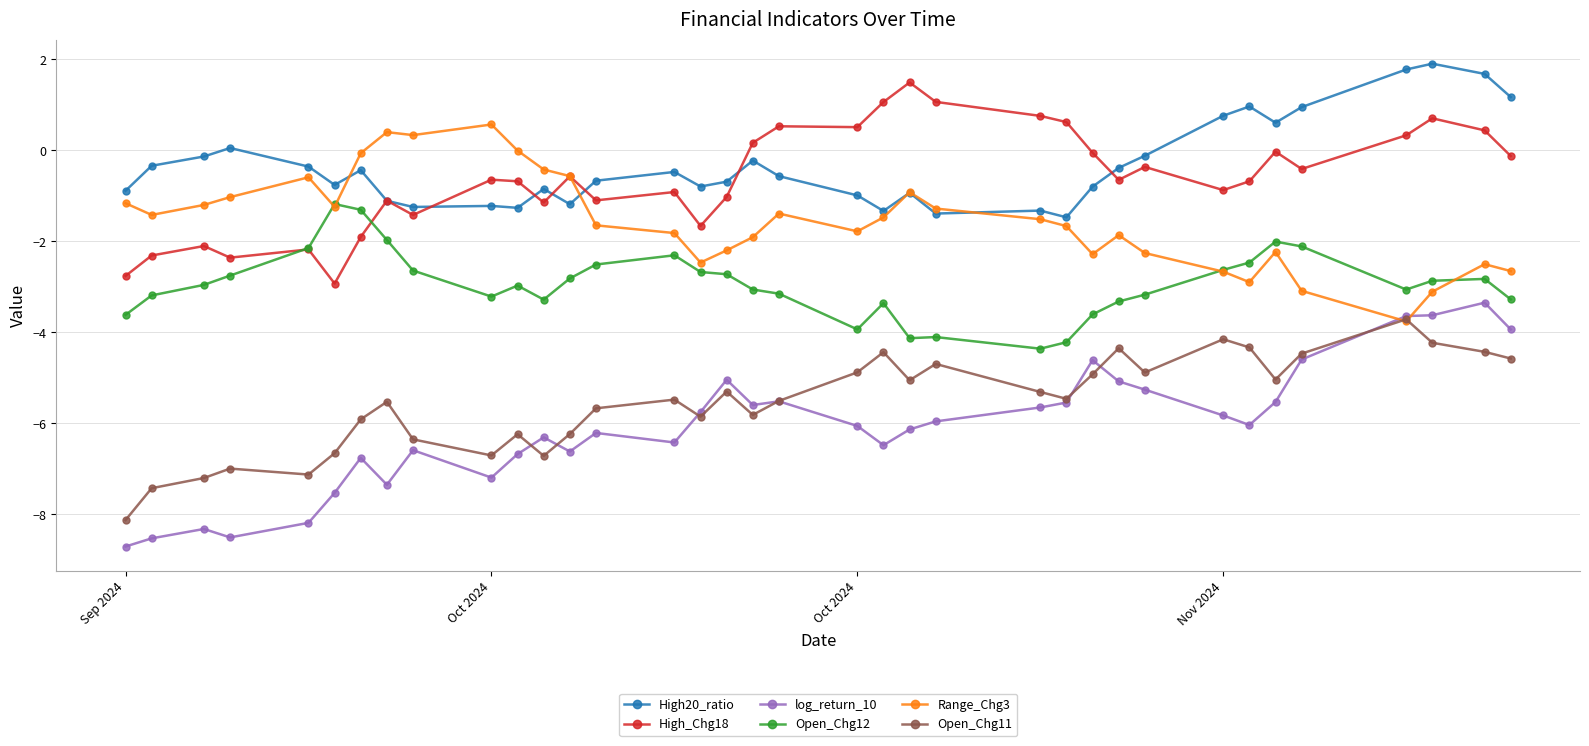

True or false: log_return_10 and Open_Chg12 cross at least once.

False